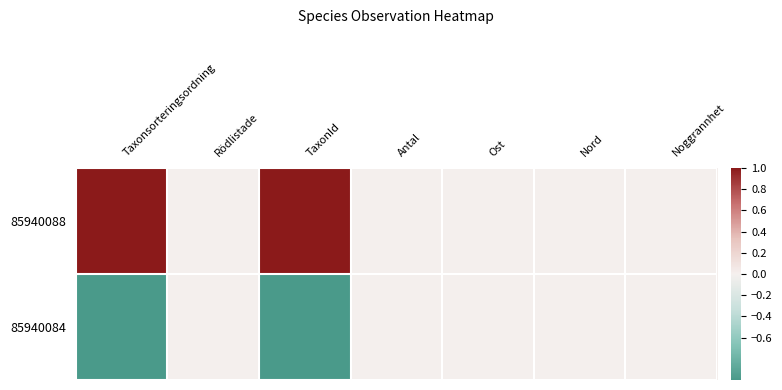

Which series has the largest total across all categories?

85940088